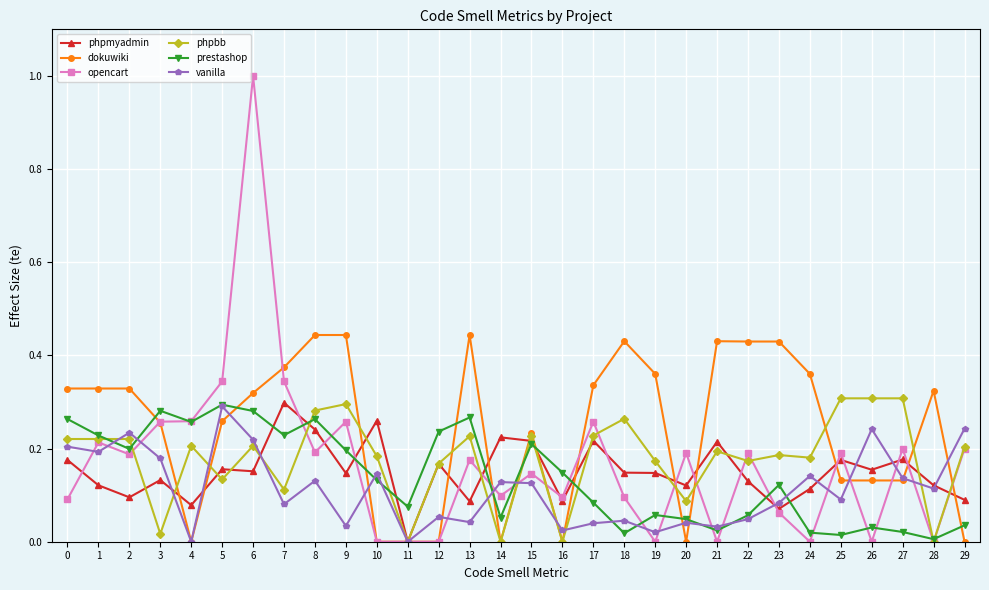

At which category does opencart reach its first local valley?

2